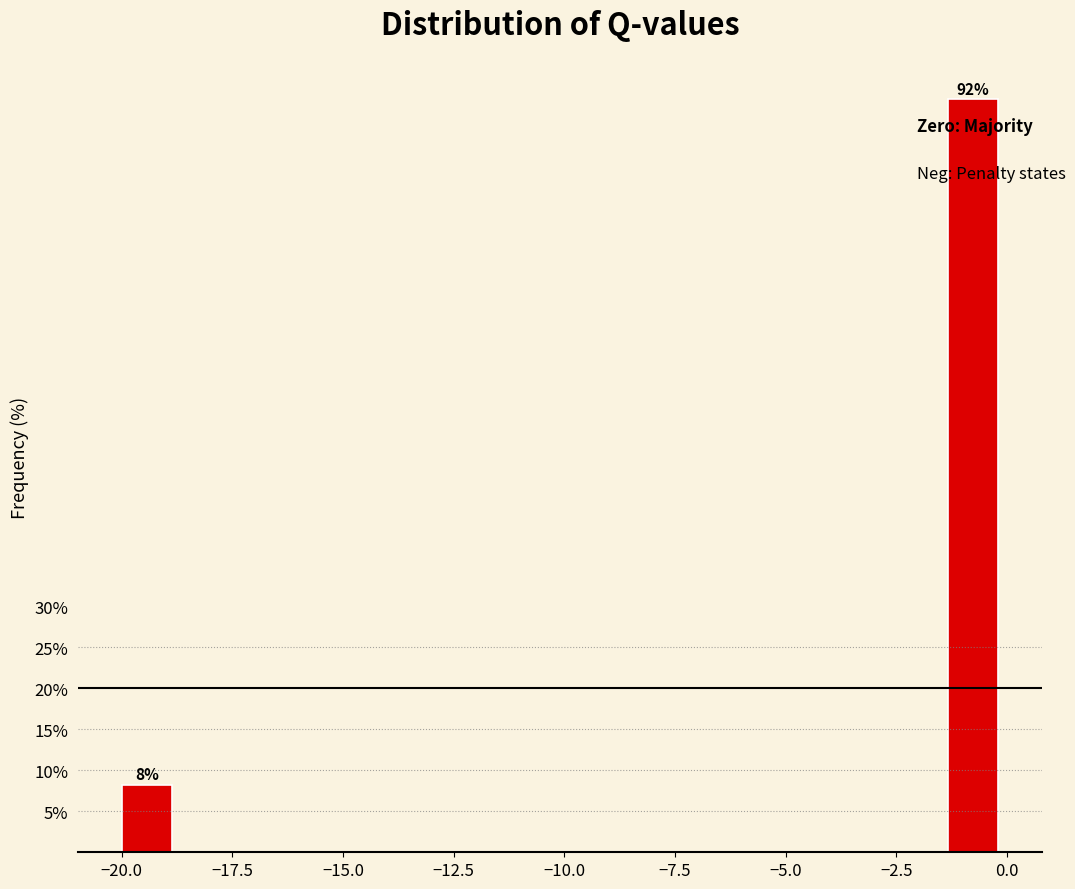

Read against the x-axis, roughly where is the centre of the tallest bar?

-1.0